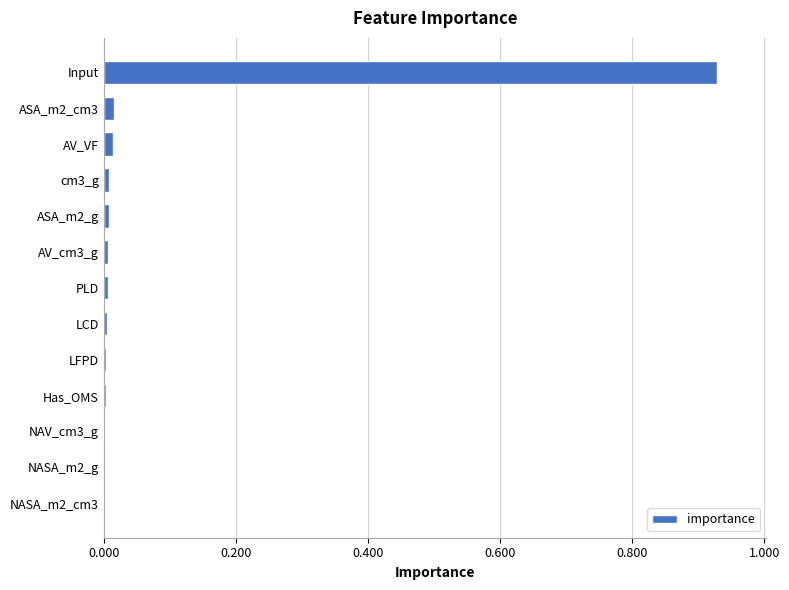

At which category does the chart reach its peak across all series?

Input